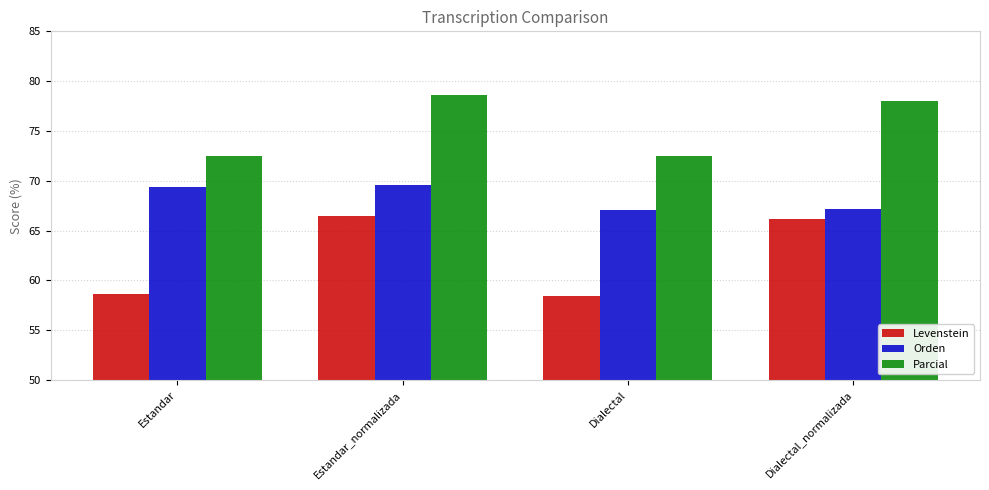

List the series in order of their overall mean, lowest first.

Levenstein, Orden, Parcial